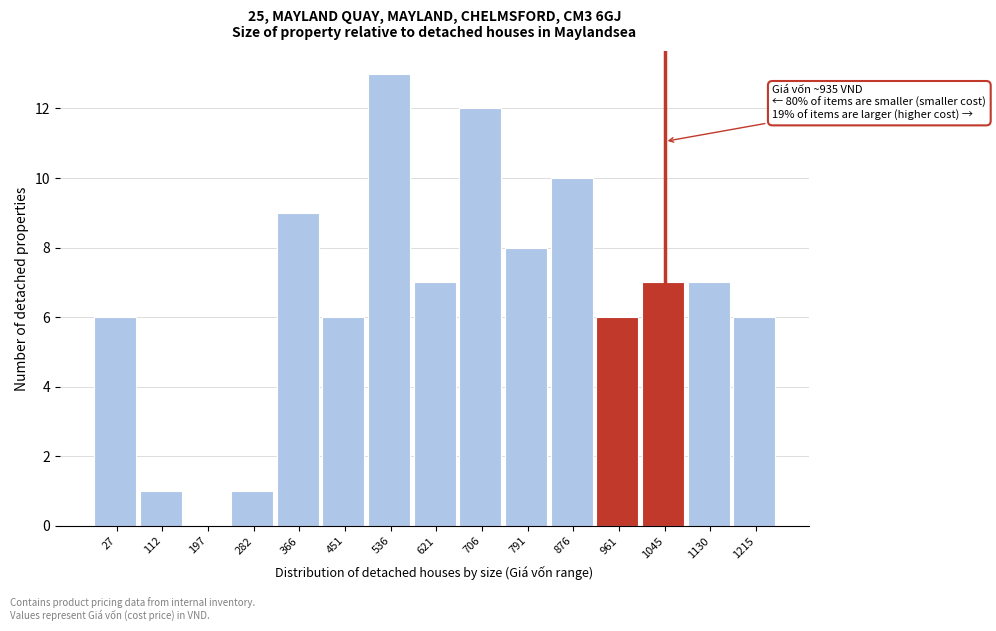

Reading left to right, what are all the values shown in this chart?

27=6	112=1	197=0	282=1	366=9	451=6	536=13	621=7	706=12	791=8	876=10	961=6	1045=7	1130=7	1215=6